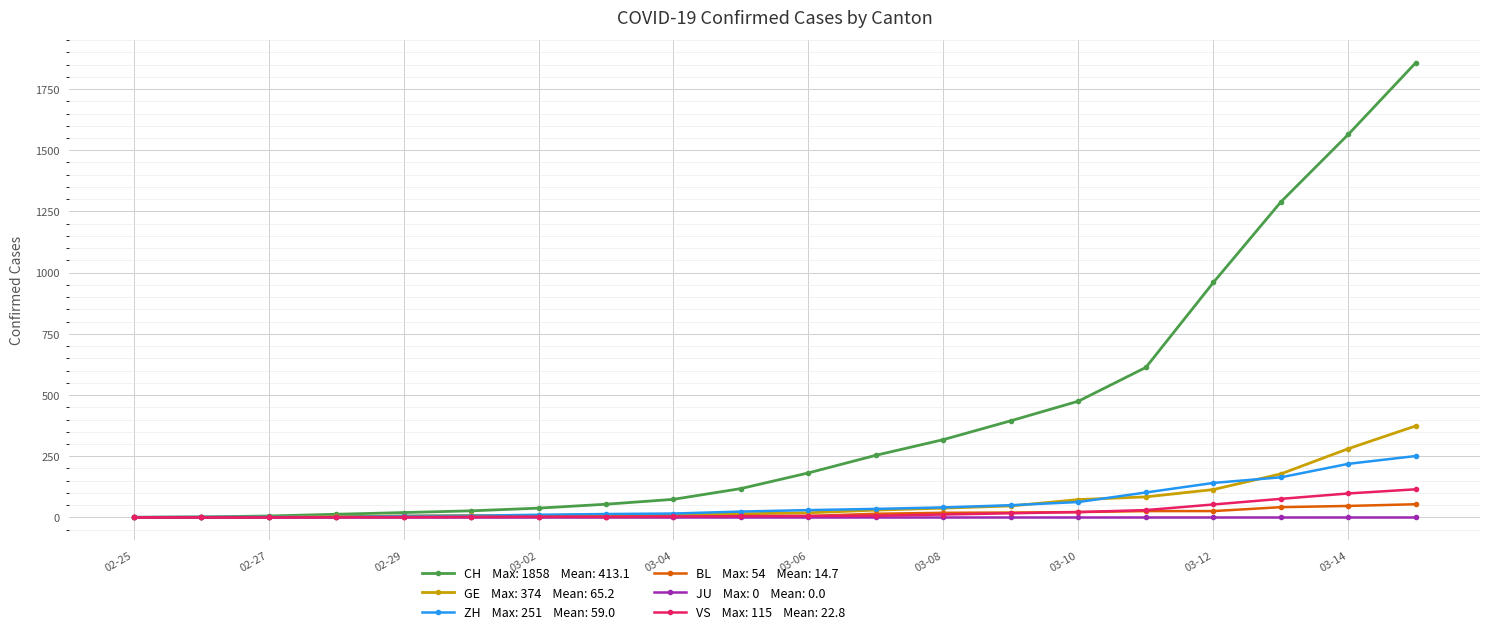

What is the greatest value displayed?

1858